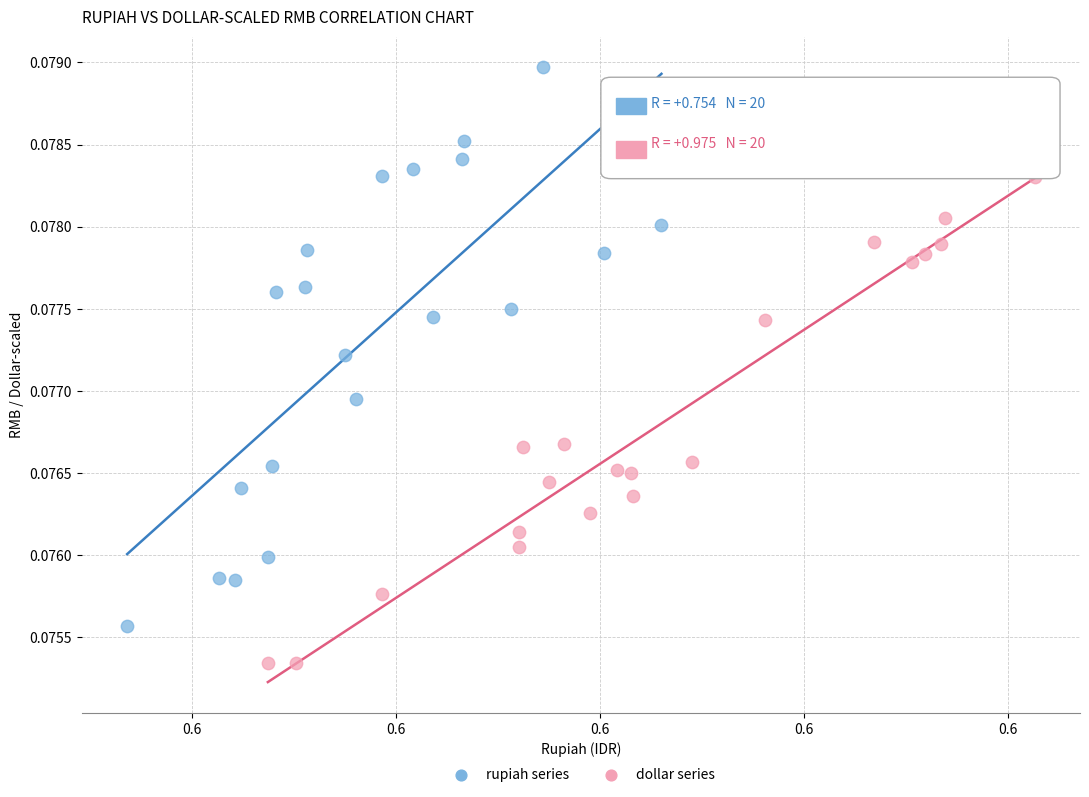

Which series contains the highest Y value?

rupiah series